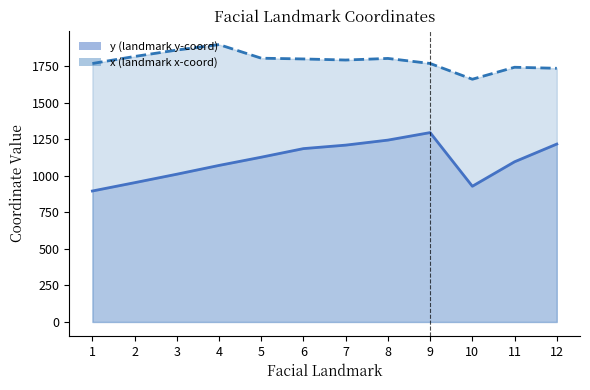

Which series has the largest range (max minus min)?

y